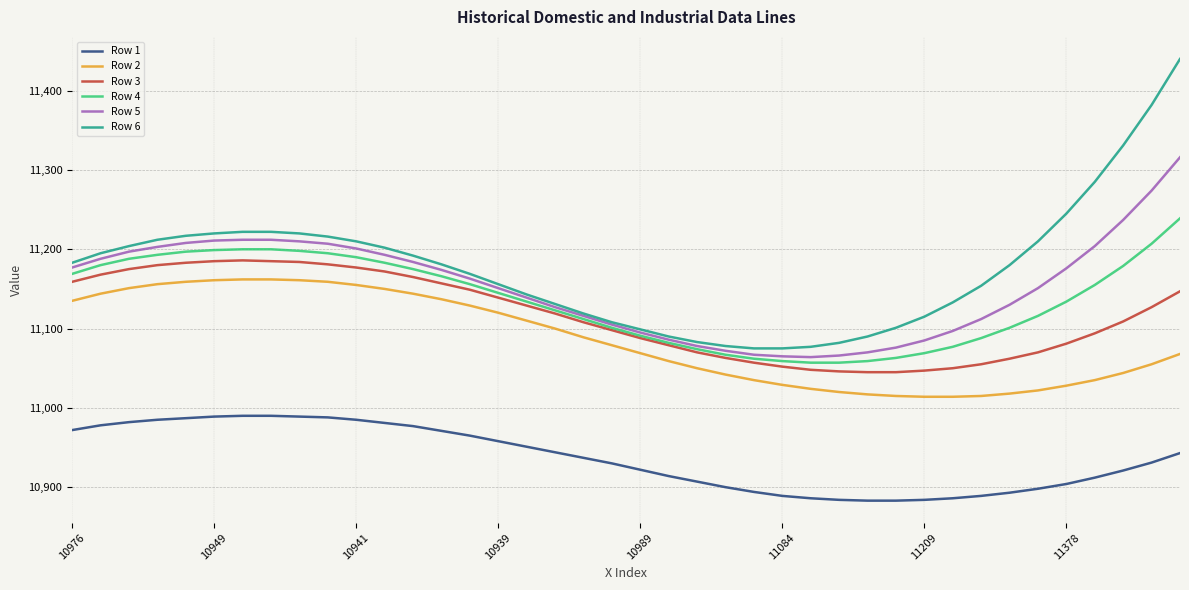

Which series has the largest range (max minus min)?

Row 6